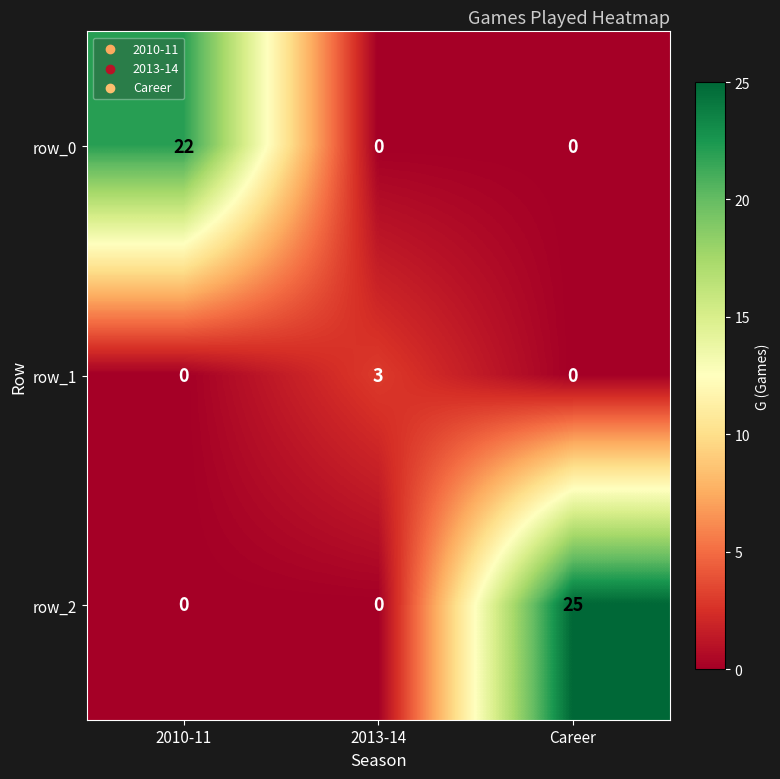

Rank the series by their maximum value, from highest to lowest.

row_2, row_0, row_1